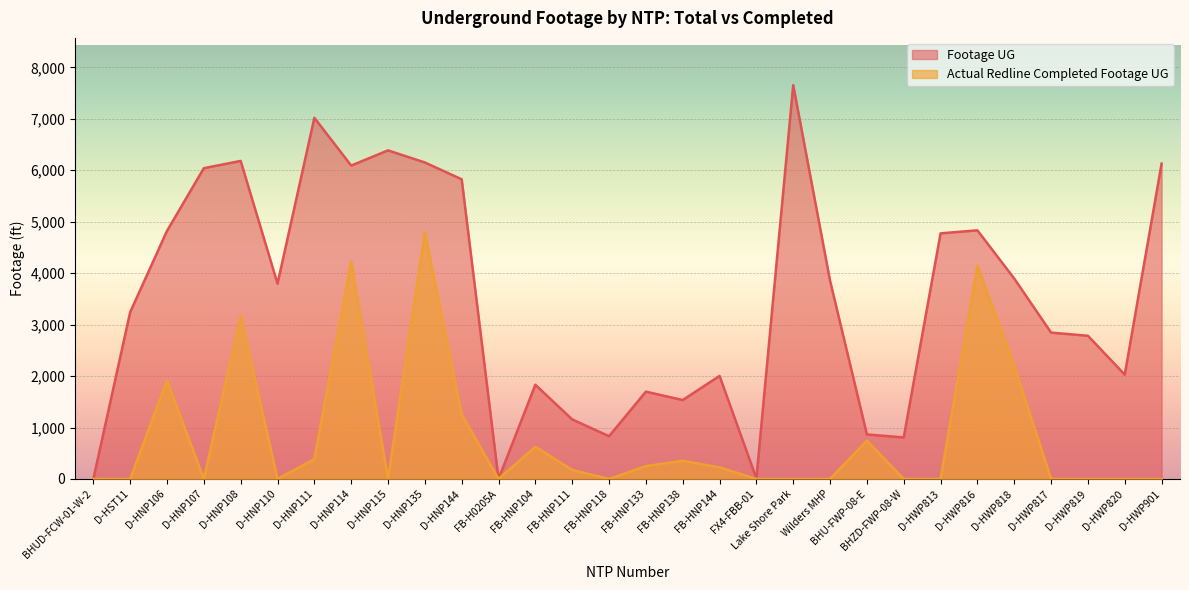

What is the value of the Footage UG point at the 18th from the left?

2003